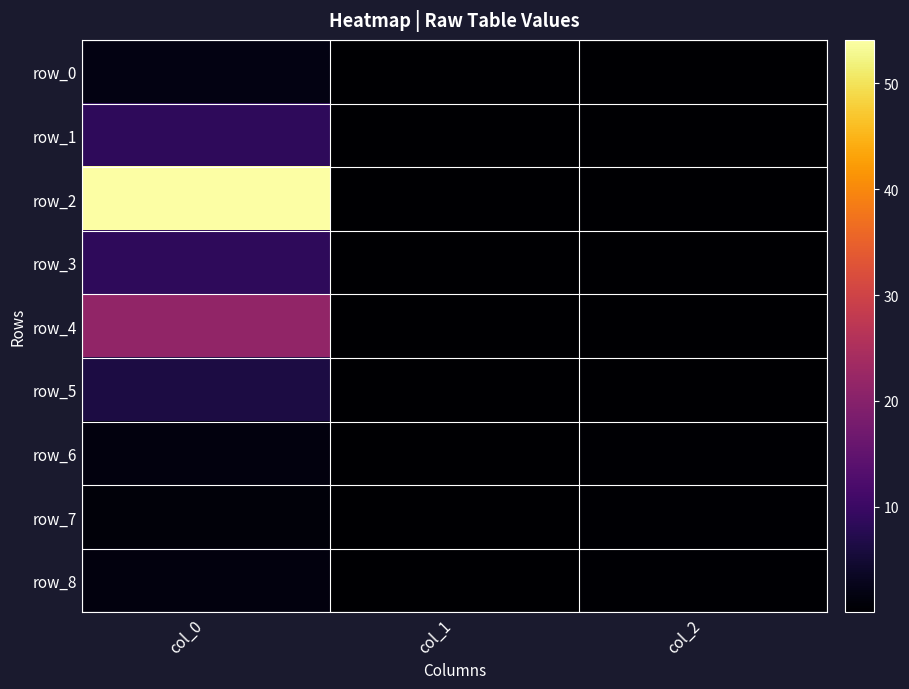

At how many categories does at least one series exceed 26?

1